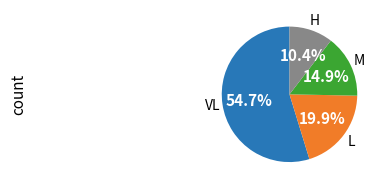

What portion of the pie excludes M?

85.1%